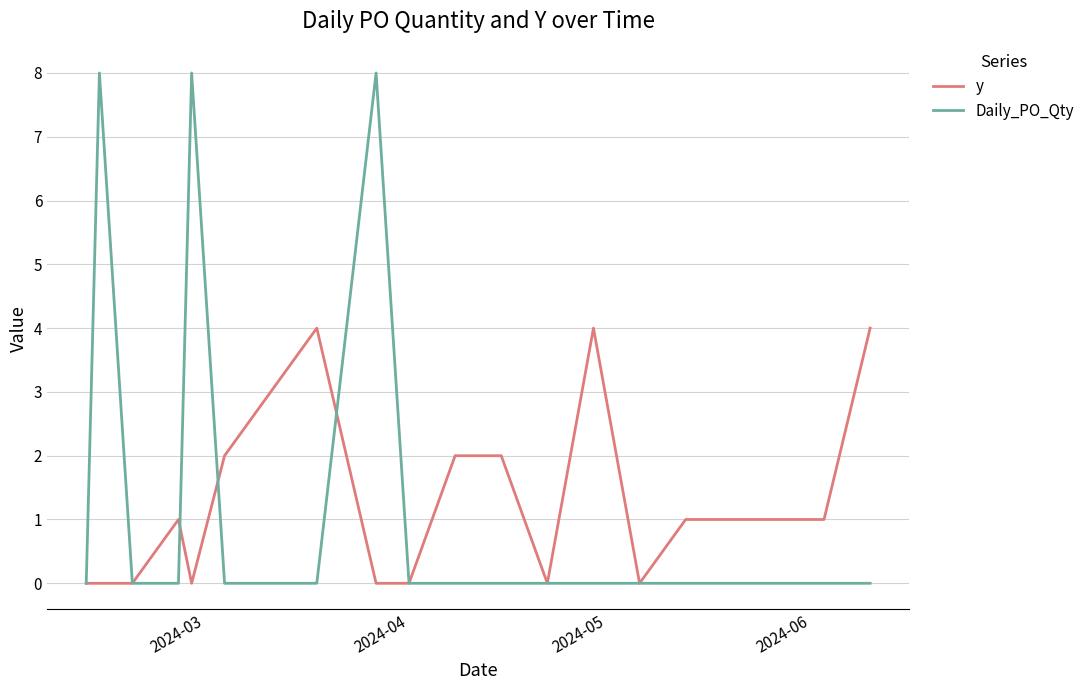

What is the maximum value for y?

4